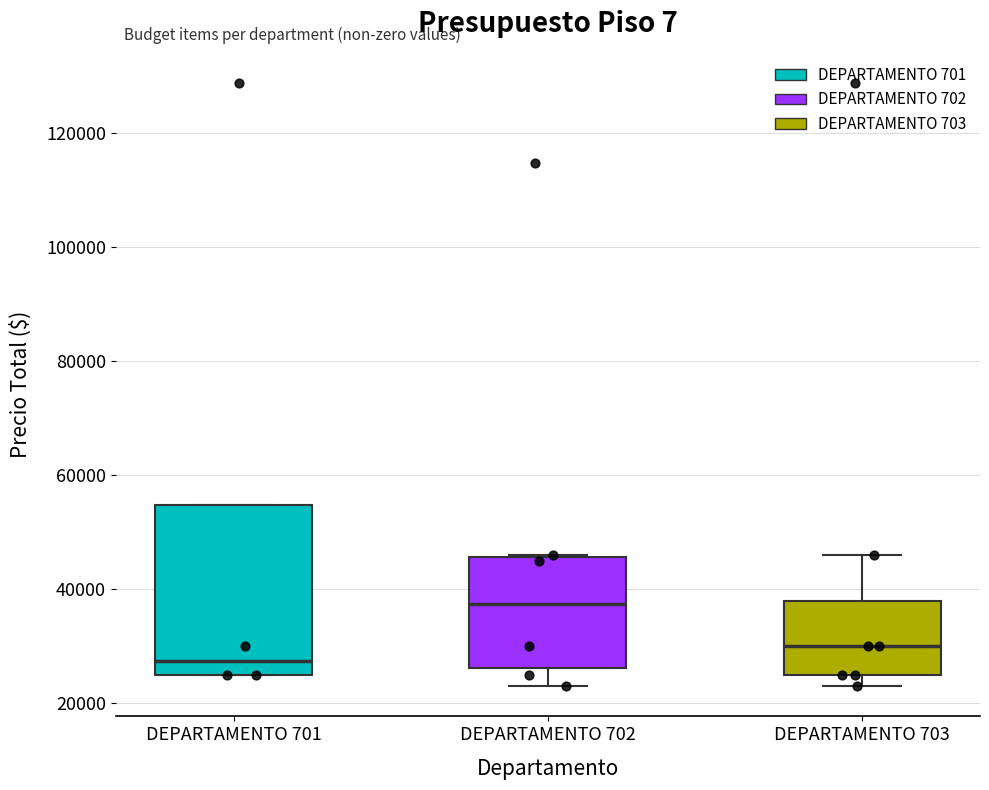

Reading left to right, transcribe this box plot: for each box, give where its median line is, the range the box spans, and where its two whiskers end, as read against the y-axis. The values are not printed on the chart, so give them approximately, as read against the axis.

DEPARTAMENTO 701: median 28000, box 26000 to 54000, whiskers 26000 to 54000
DEPARTAMENTO 702: median 38000, box 26000 to 46000, whiskers 24000 to 46000
DEPARTAMENTO 703: median 30000, box 26000 to 38000, whiskers 24000 to 46000